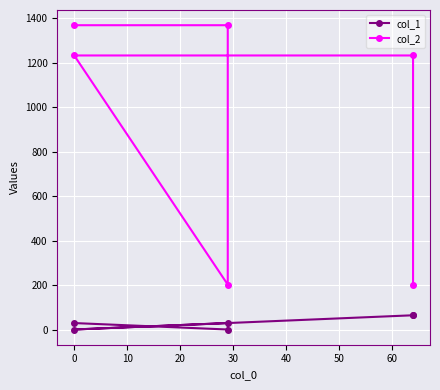

What is the sum of all col_2 values?

5604